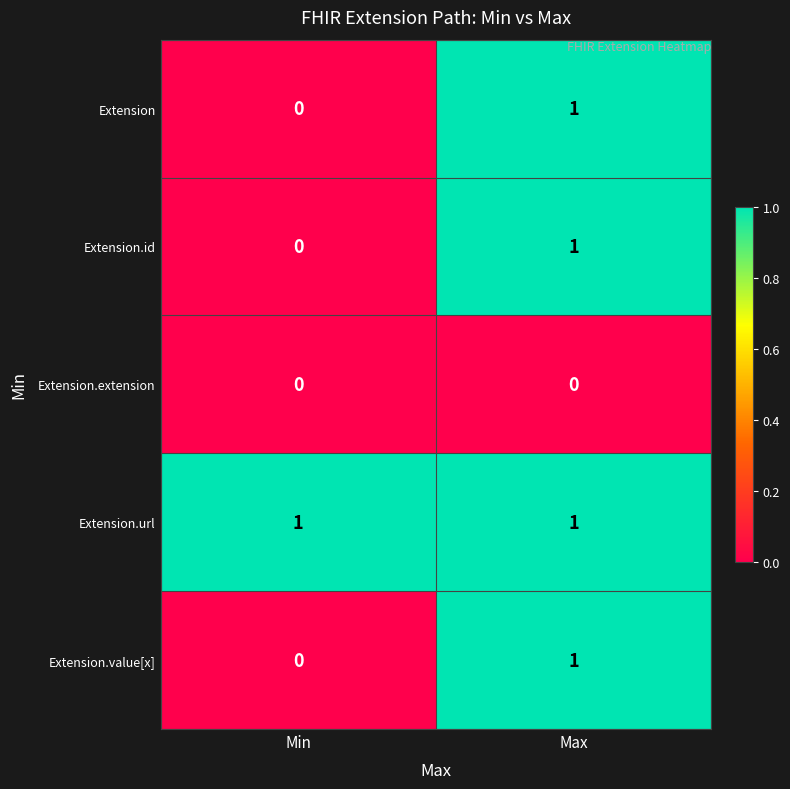

At which category is the sum across all series the highest?

Max